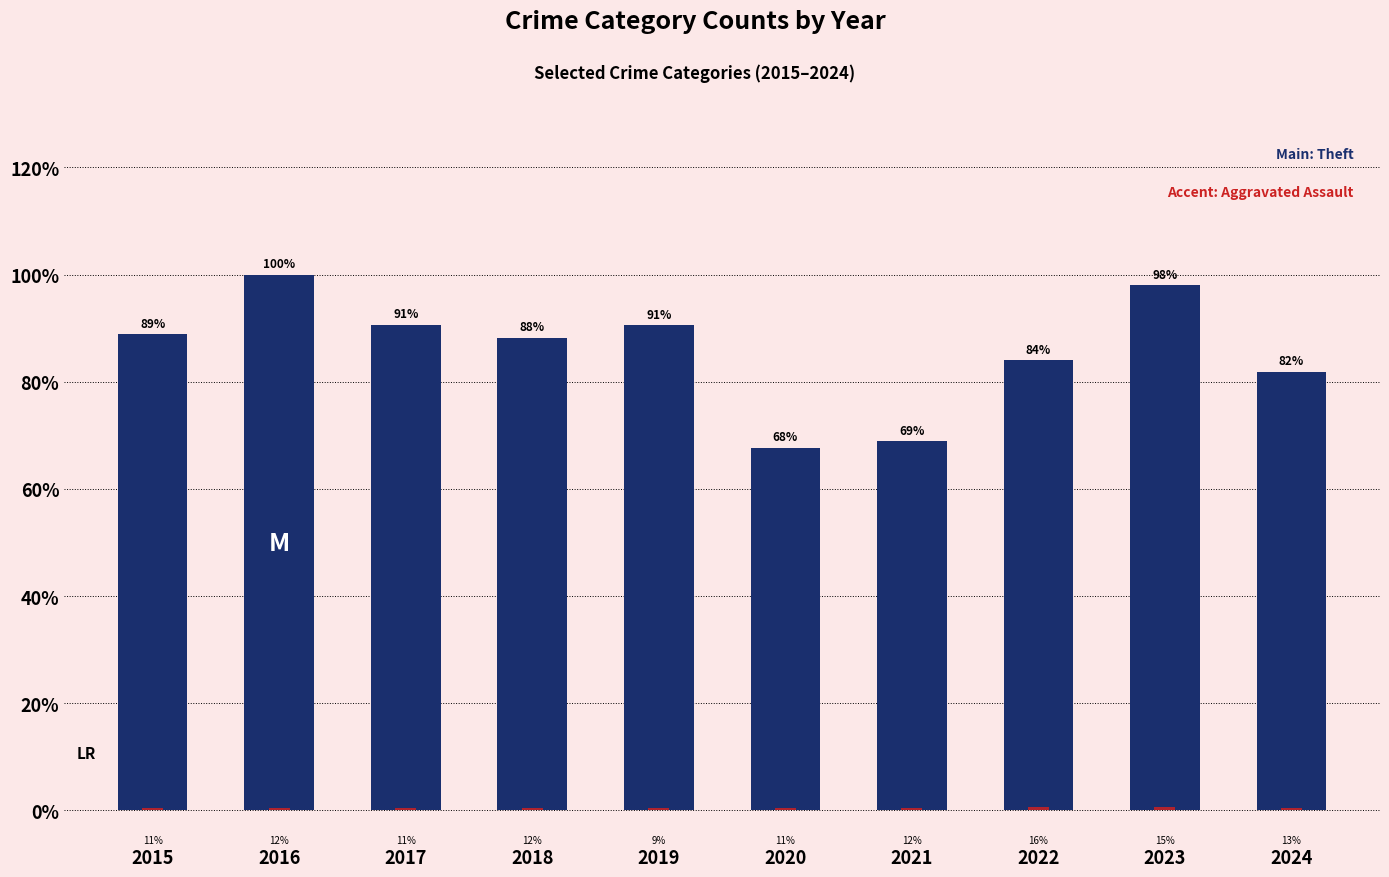

What is the value of the Theft bar at the 10th from the left?

806.0